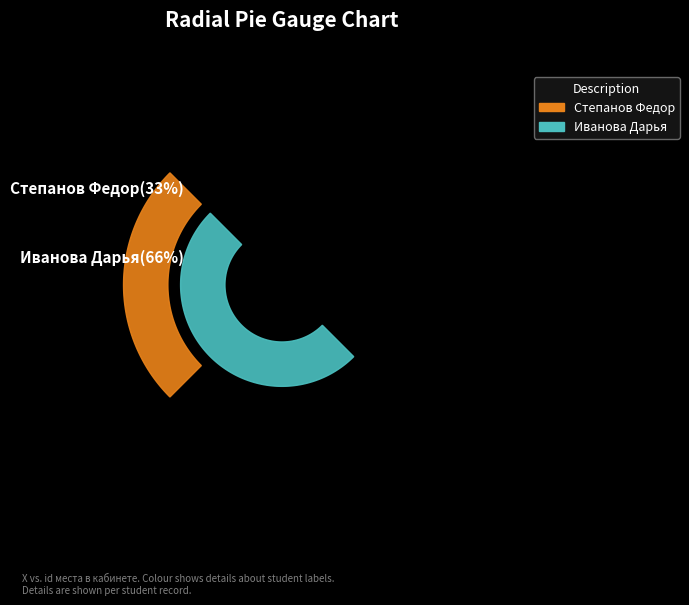

Which slice represents more than half of the pie?

2